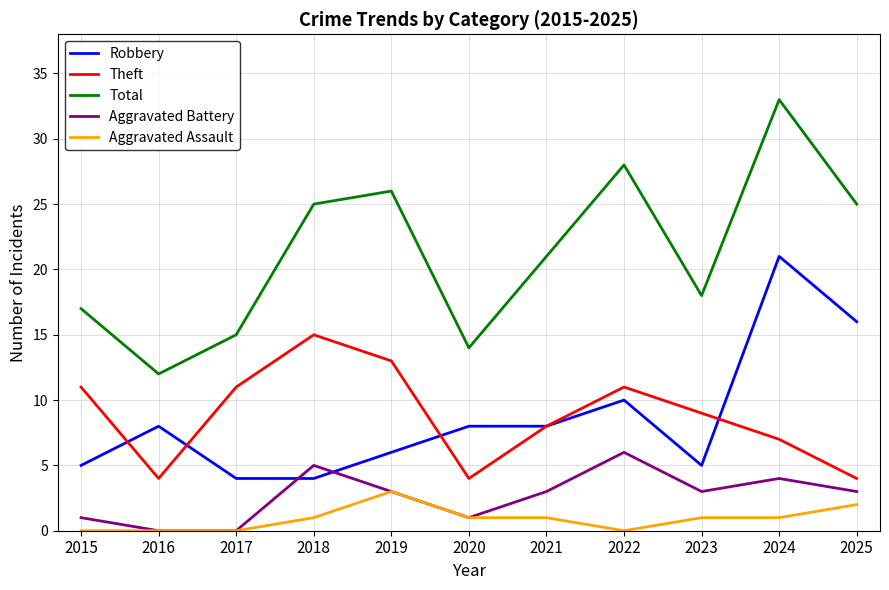

Between 2015 and 2019, which series saw the biggest shift?

Total